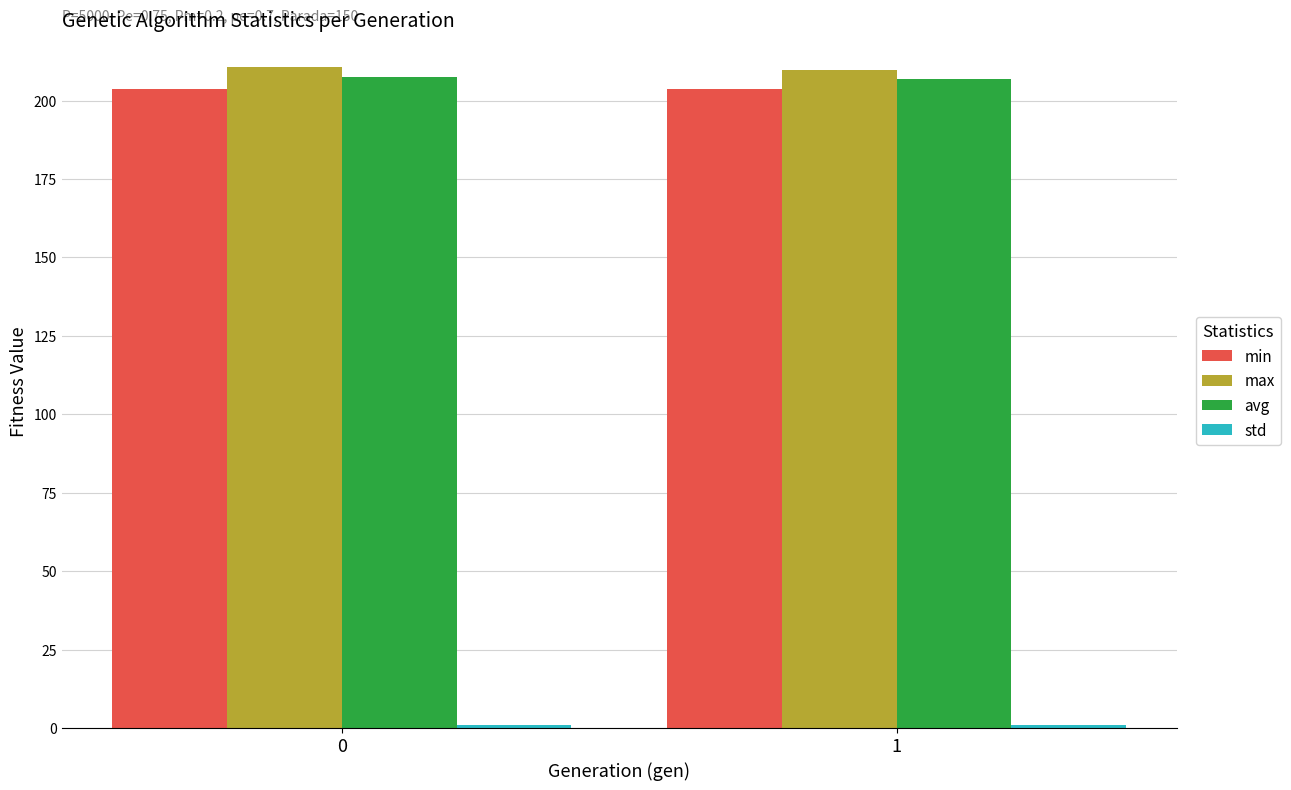

Is it true that min equals 203.8 at 0?

True